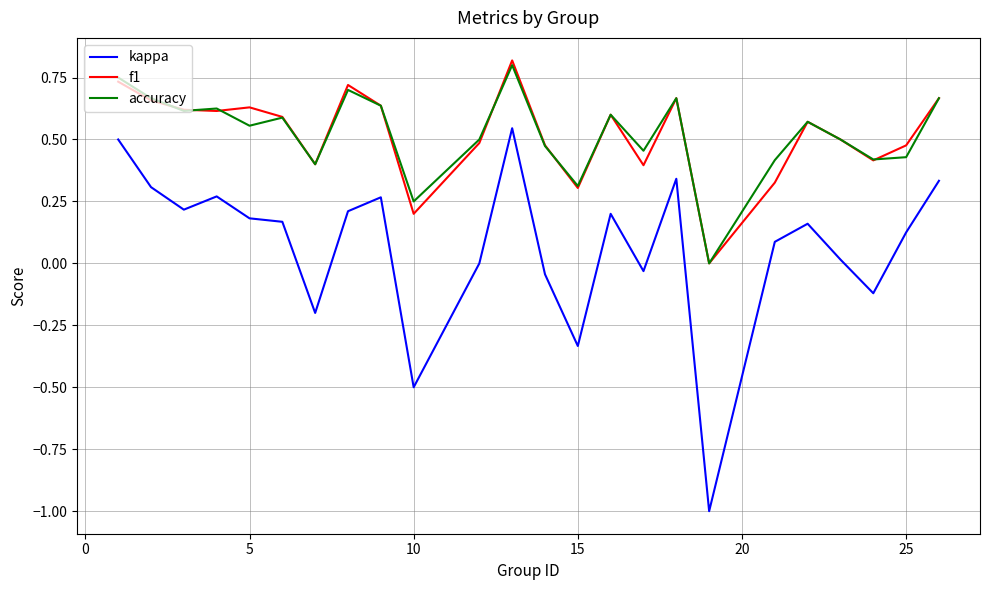

What is the smallest value displayed?

-1.0